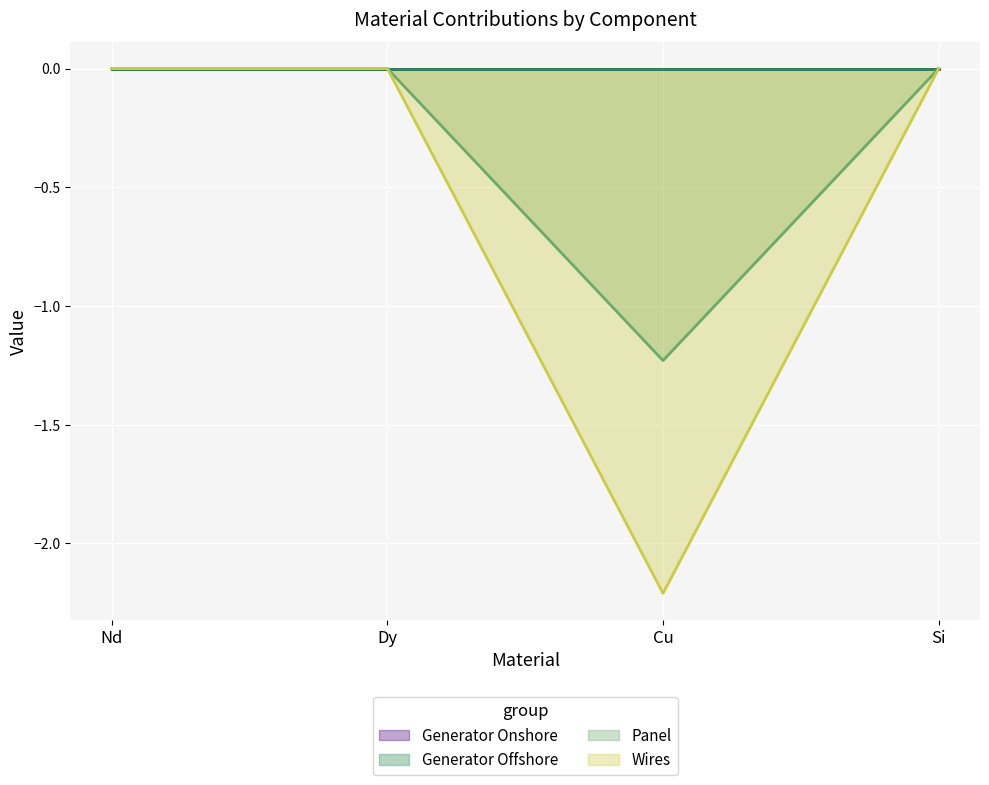

Which series has the largest range (max minus min)?

Wires